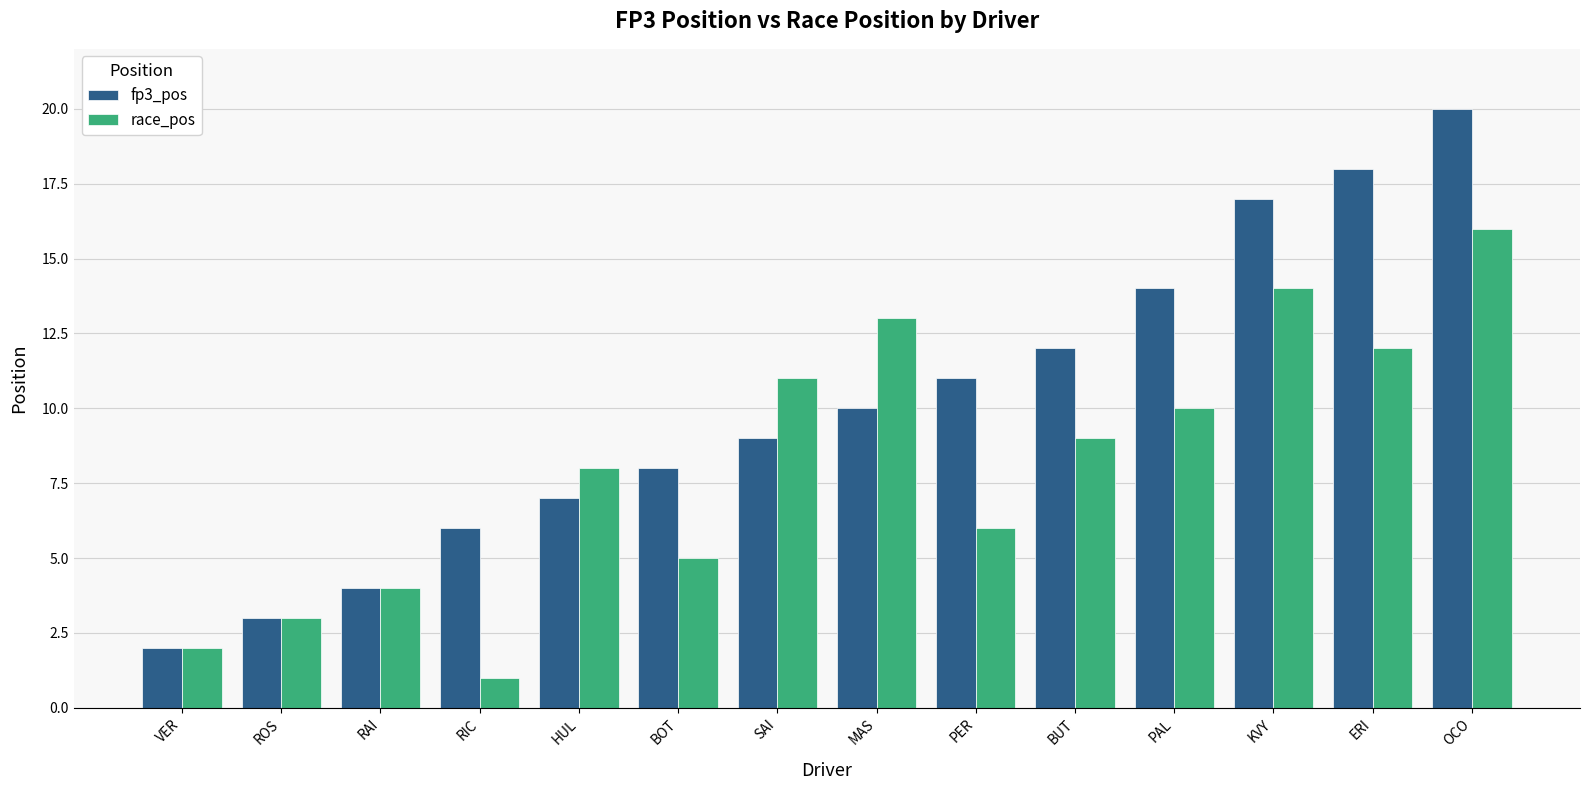

What are all the series names shown in the legend?

fp3_pos, race_pos